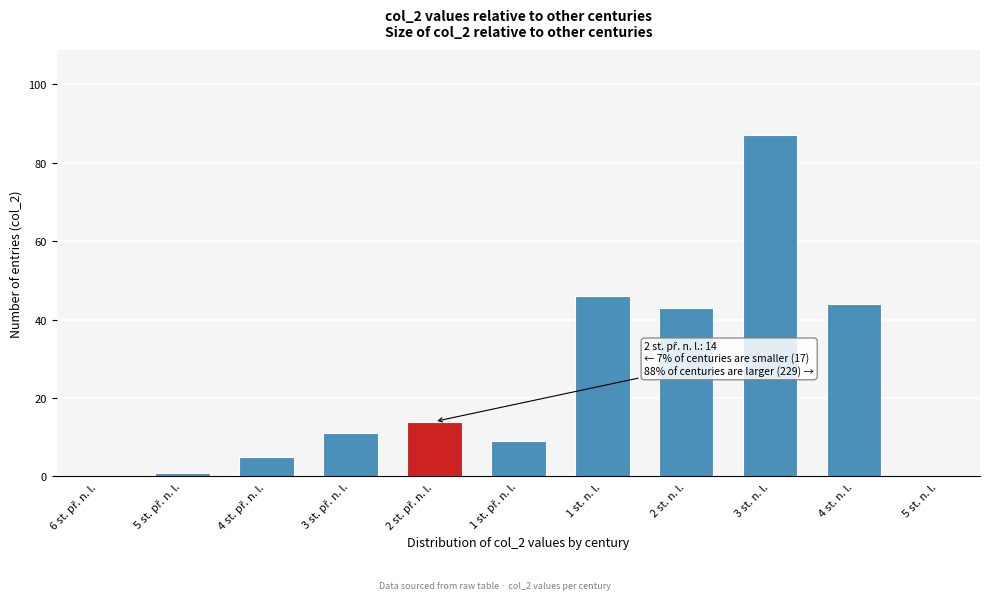

Between 4 st. n. l. and 5 st. n. l., which is larger?

4 st. n. l.